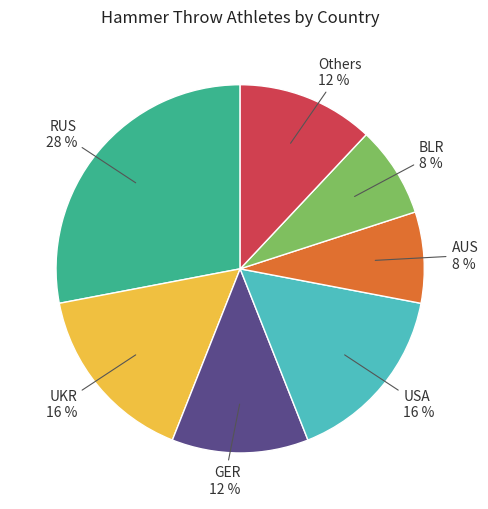

Is there any slice that represents more than half of the pie?

No